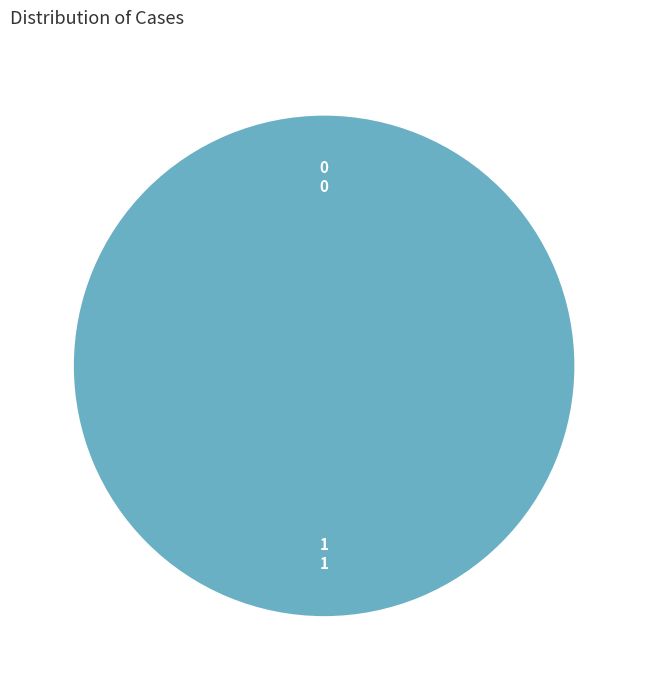

Rank the categories by value from lowest to highest.

0, 1